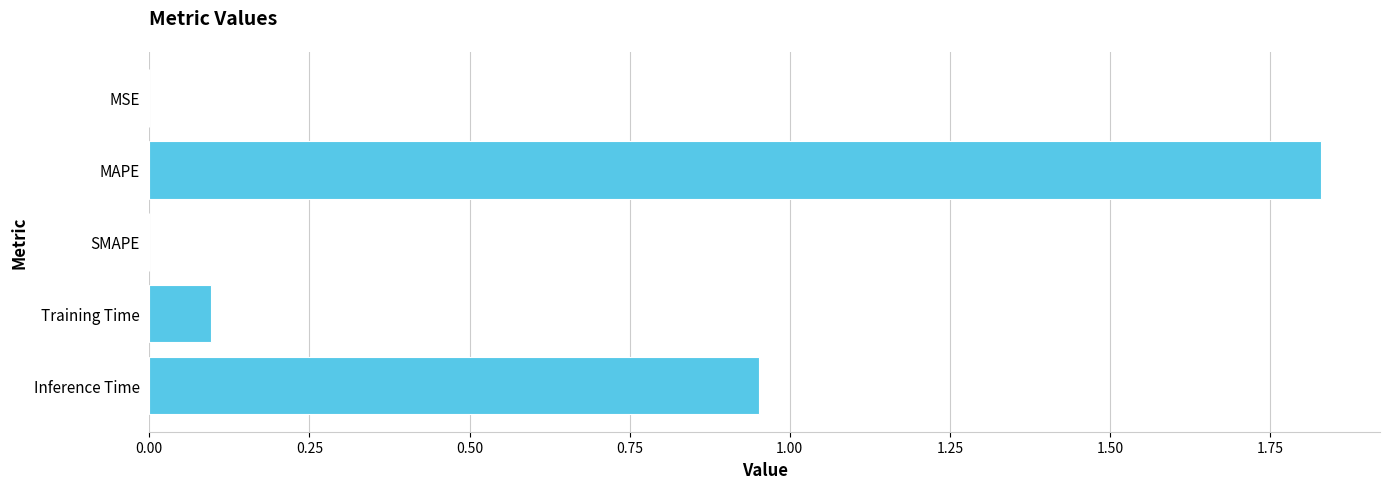

What is the change in value from MAPE to SMAPE?

-1.8